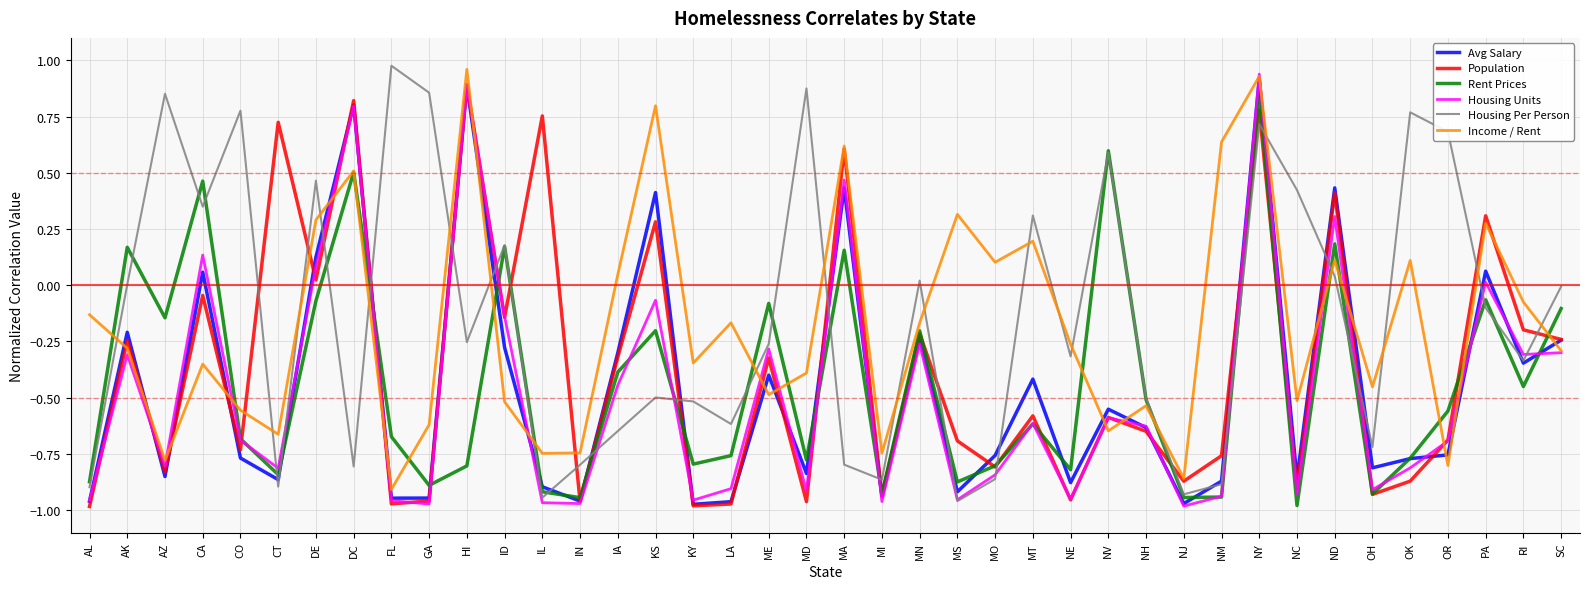

At which category is the sum across all series the highest?

NY